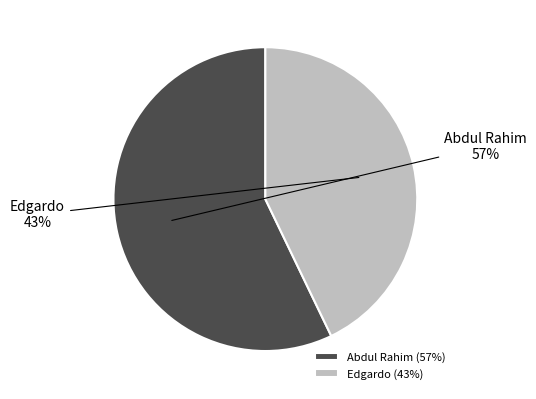

Which has a higher value, Edgardo or Abdul Rahim?

Abdul Rahim